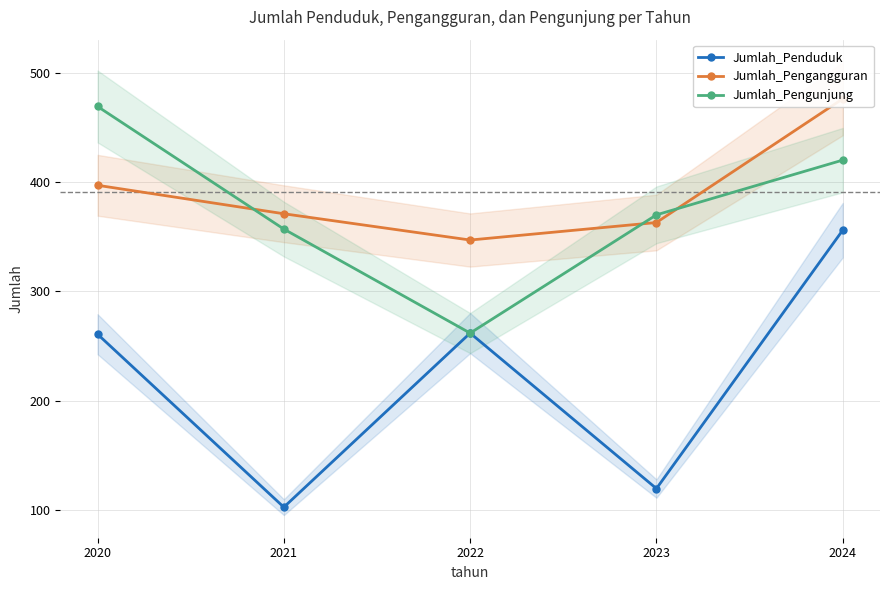

Where do Jumlah_Pengunjung and Jumlah_Pengangguran first cross each other?

2020 and 2021